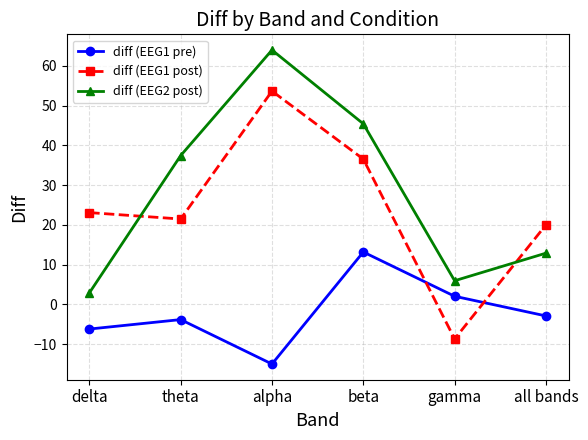

Is the value of diff (EEG2 post) at beta greater than the value of diff (EEG1 pre) at all bands?

Yes